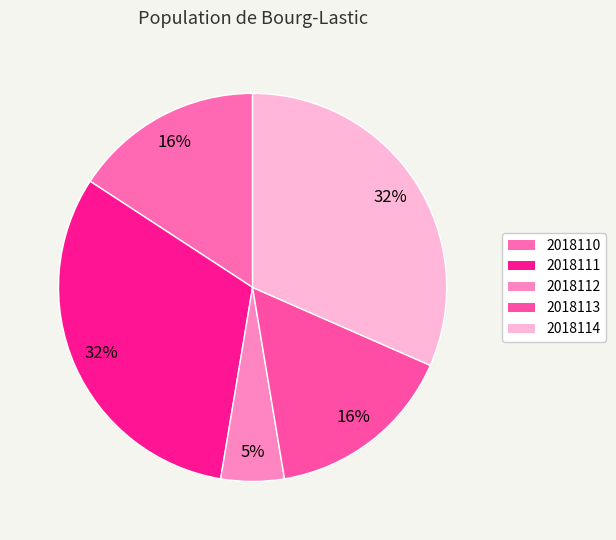

To the nearest percent, what portion does 2018114 represent?

32%